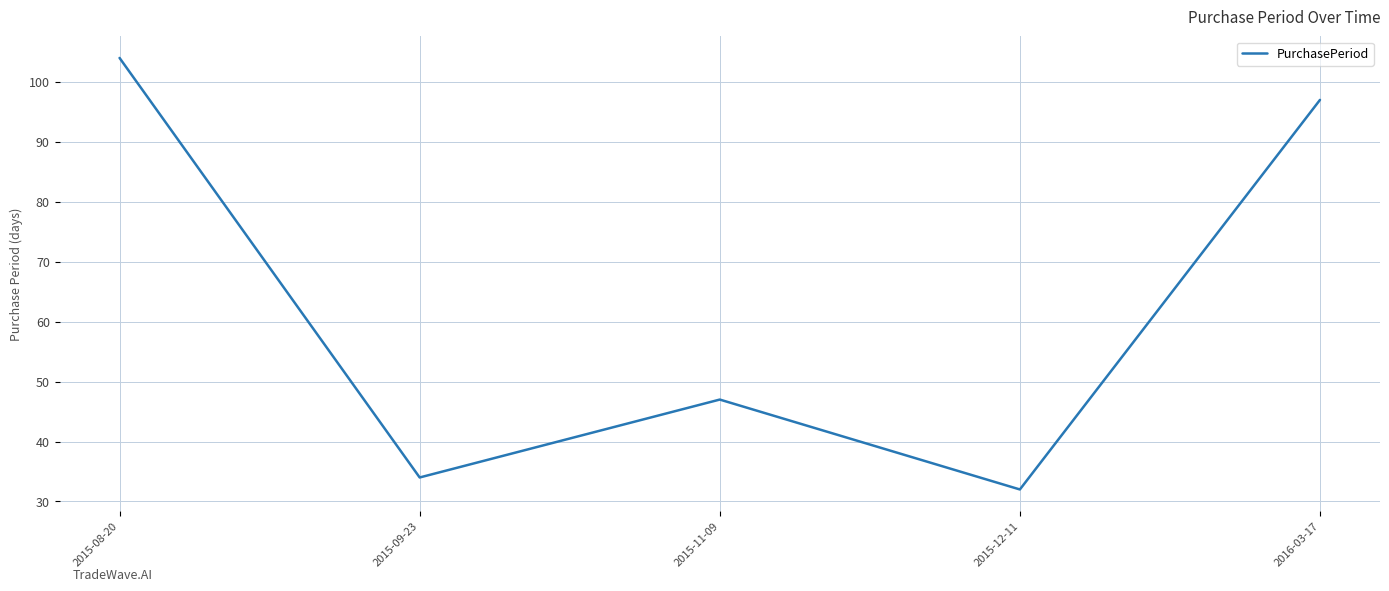

At which label does the data first exceed 47?

2015-08-20